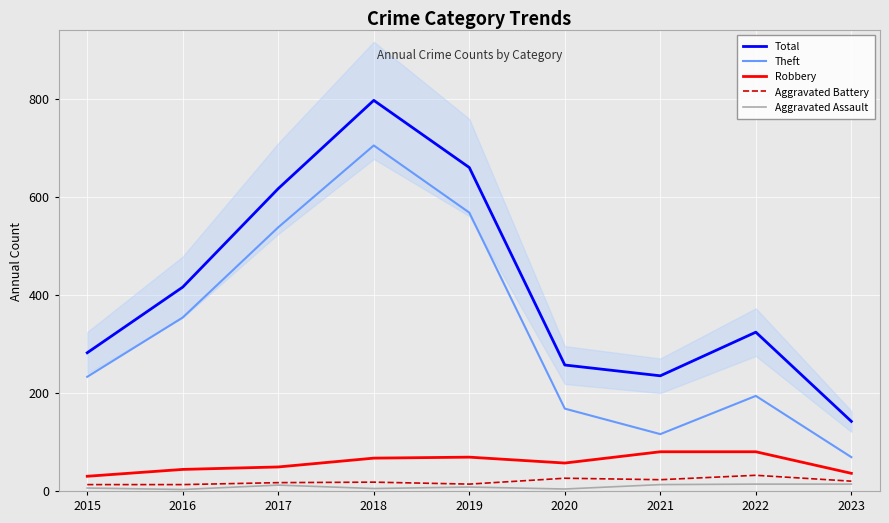

Which series changed the most between 2015 and 2021?

Theft